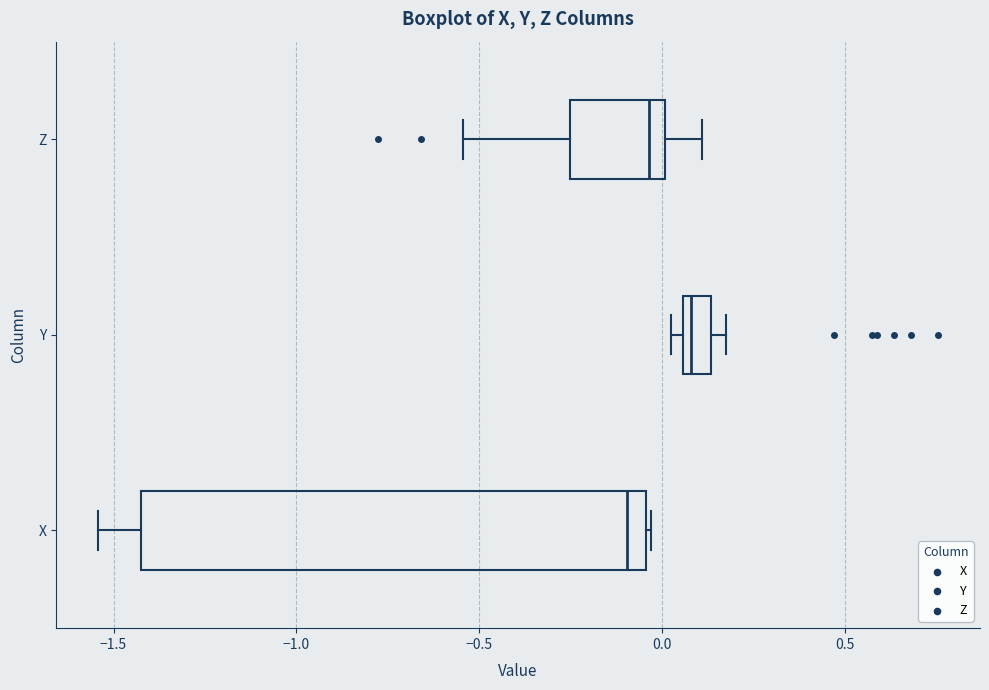

Which box is the widest, from its left edge to its right edge?

X